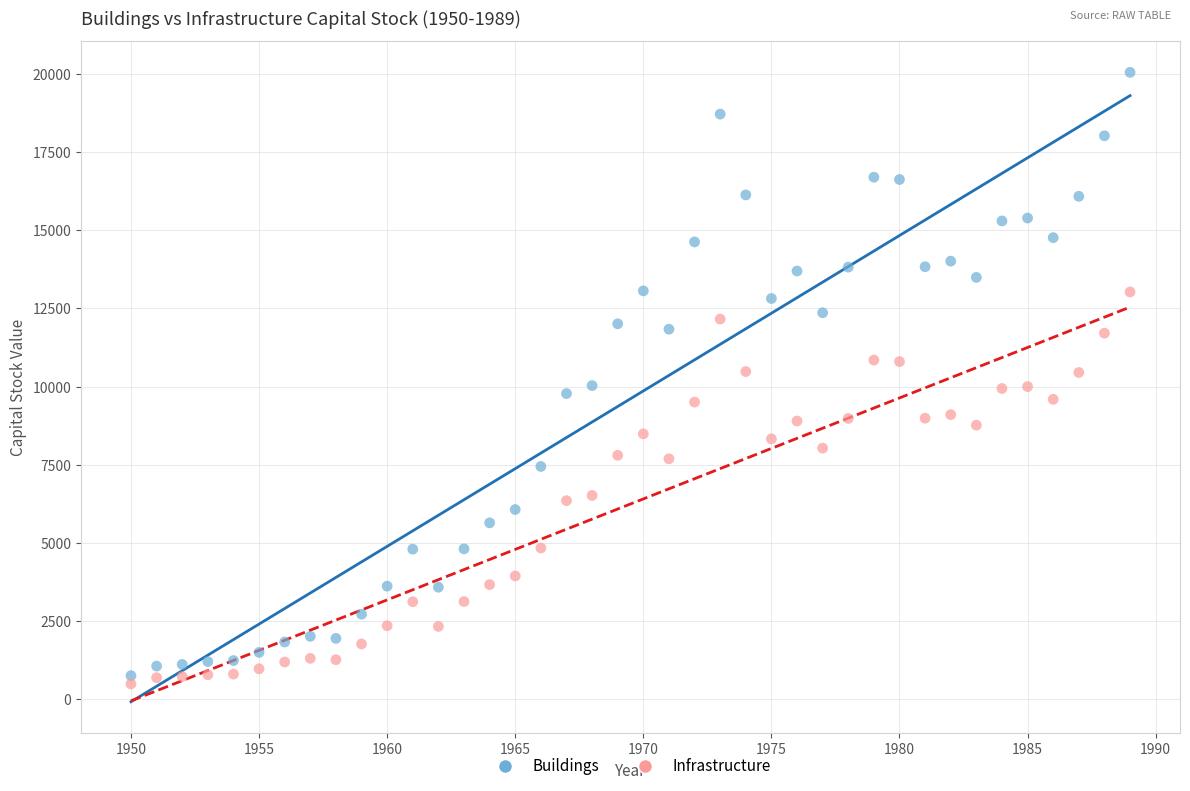

Which series reaches the maximum Y coordinate?

Buildings